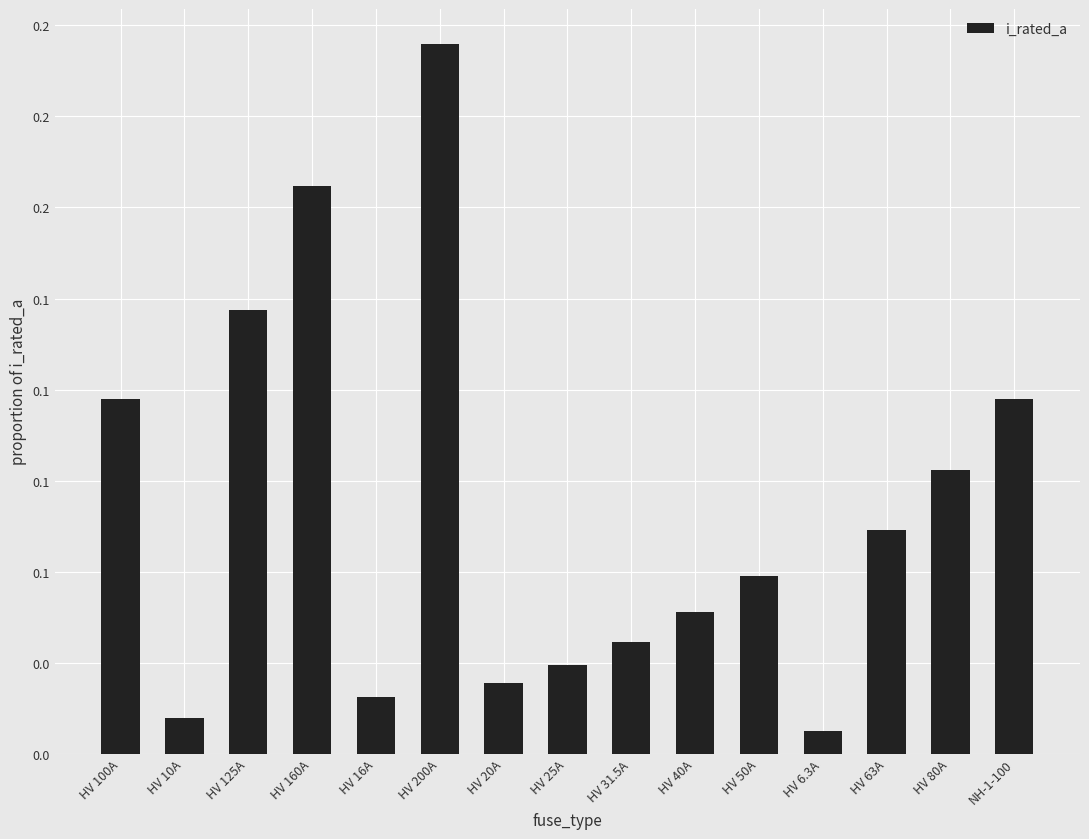

The chart shows a value of 0.0 at HV 10A. True or false?

True